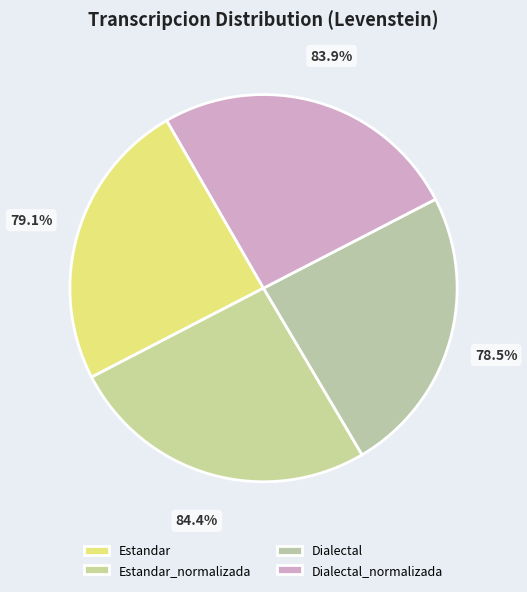

Does Dialectal_normalizada account for over 50% of the chart?

No